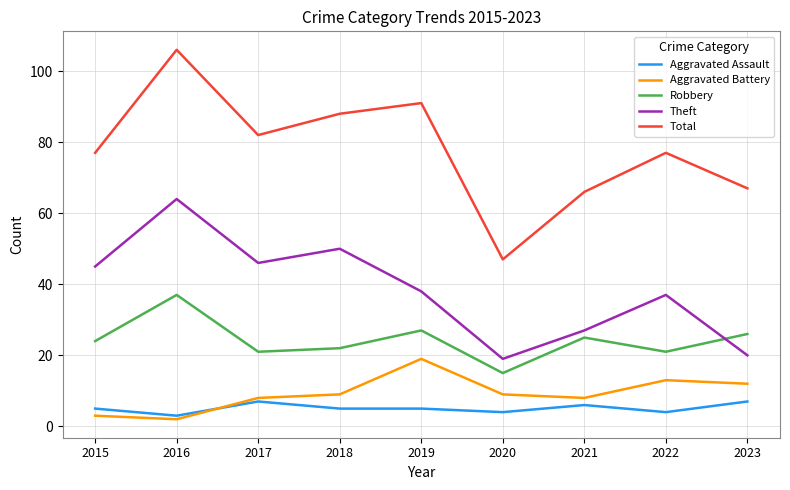

What is the maximum value for Theft?

64